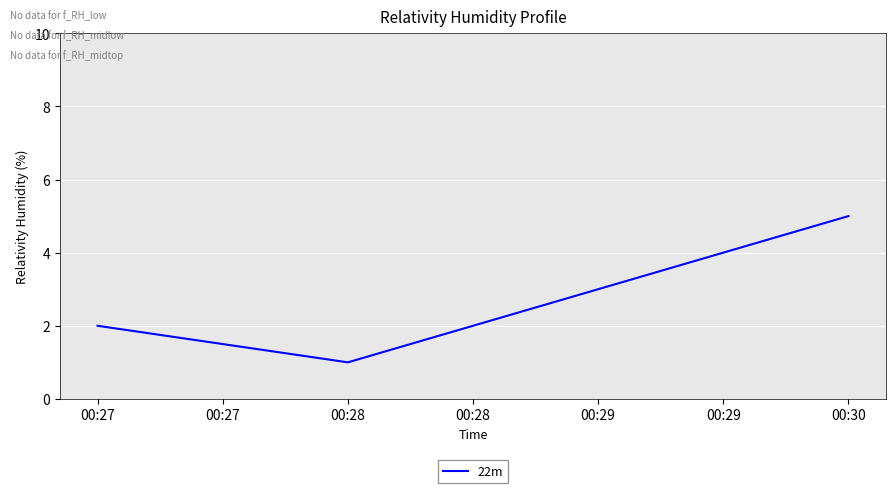

True or false: the data shows 2 at 00:27.

True